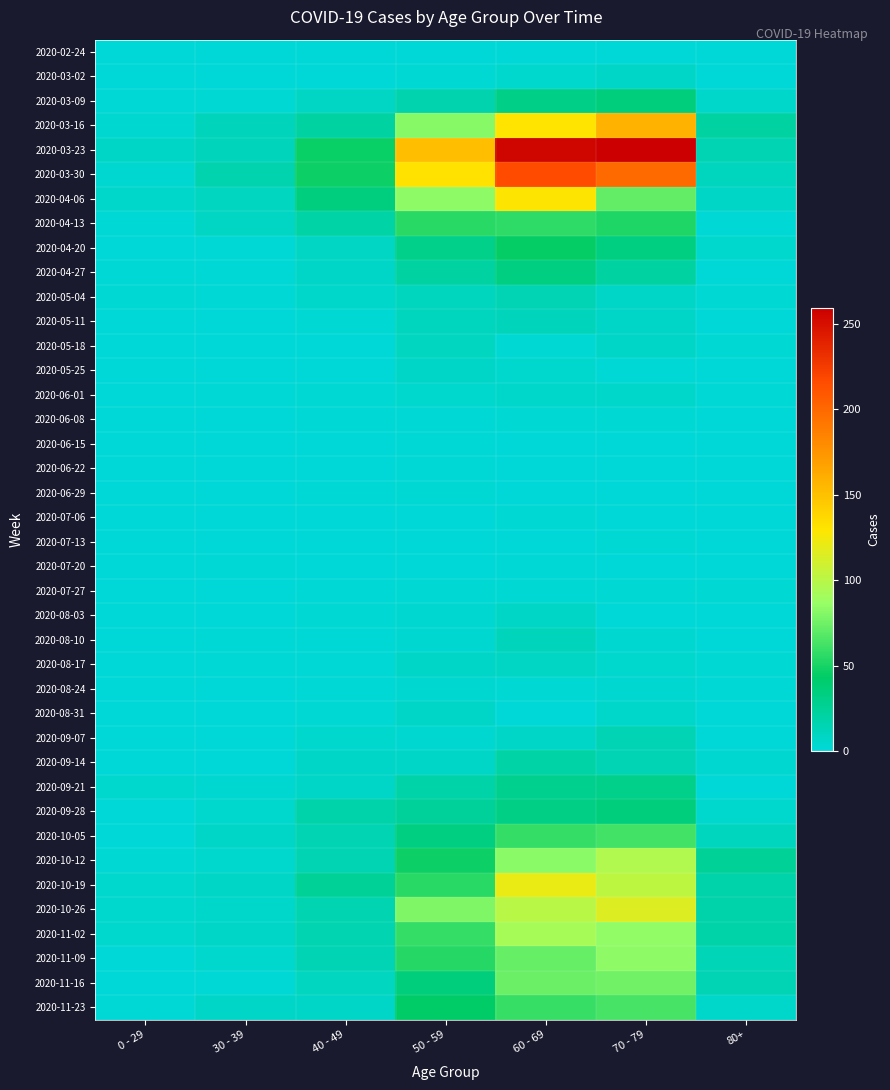

What is the greatest value displayed?

259